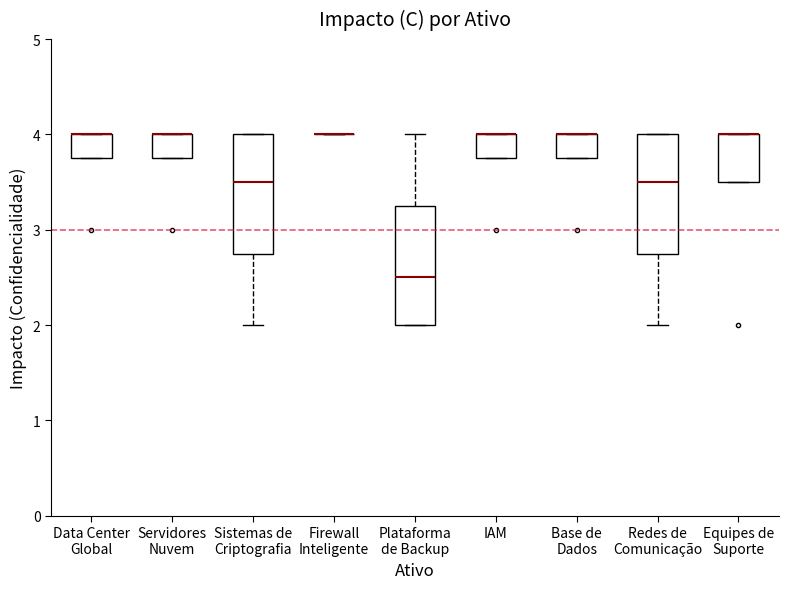

Reading left to right, read every box against the y-axis: the position of its median line, the range the box covers, and the ends of its whiskers. The values are not printed on the chart, so give them approximately, as read against the axis.

Data Center Global: median 4.0 (drawn on the box's upper edge), box 3.8 to 4.0, whiskers 3.8 to 4.0
Servidores Nuvem: median 4.0 (drawn on the box's upper edge), box 3.8 to 4.0, whiskers 3.8 to 4.0
Sistemas de Criptografia: median 3.5, box 2.8 to 4.0, whiskers 2.0 to 4.0
Firewall Inteligente: box collapsed to a line at 4.0, whiskers 4.0 to 4.0
Plataforma de Backup: median 2.5, box 2.0 to 3.3, whiskers 2.0 to 4.0
IAM: median 4.0 (drawn on the box's upper edge), box 3.8 to 4.0, whiskers 3.8 to 4.0
Base de Dados: median 4.0 (drawn on the box's upper edge), box 3.8 to 4.0, whiskers 3.8 to 4.0
Redes de Comunicação: median 3.5, box 2.8 to 4.0, whiskers 2.0 to 4.0
Equipes de Suporte: median 4.0 (drawn on the box's upper edge), box 3.5 to 4.0, whiskers 3.5 to 4.0